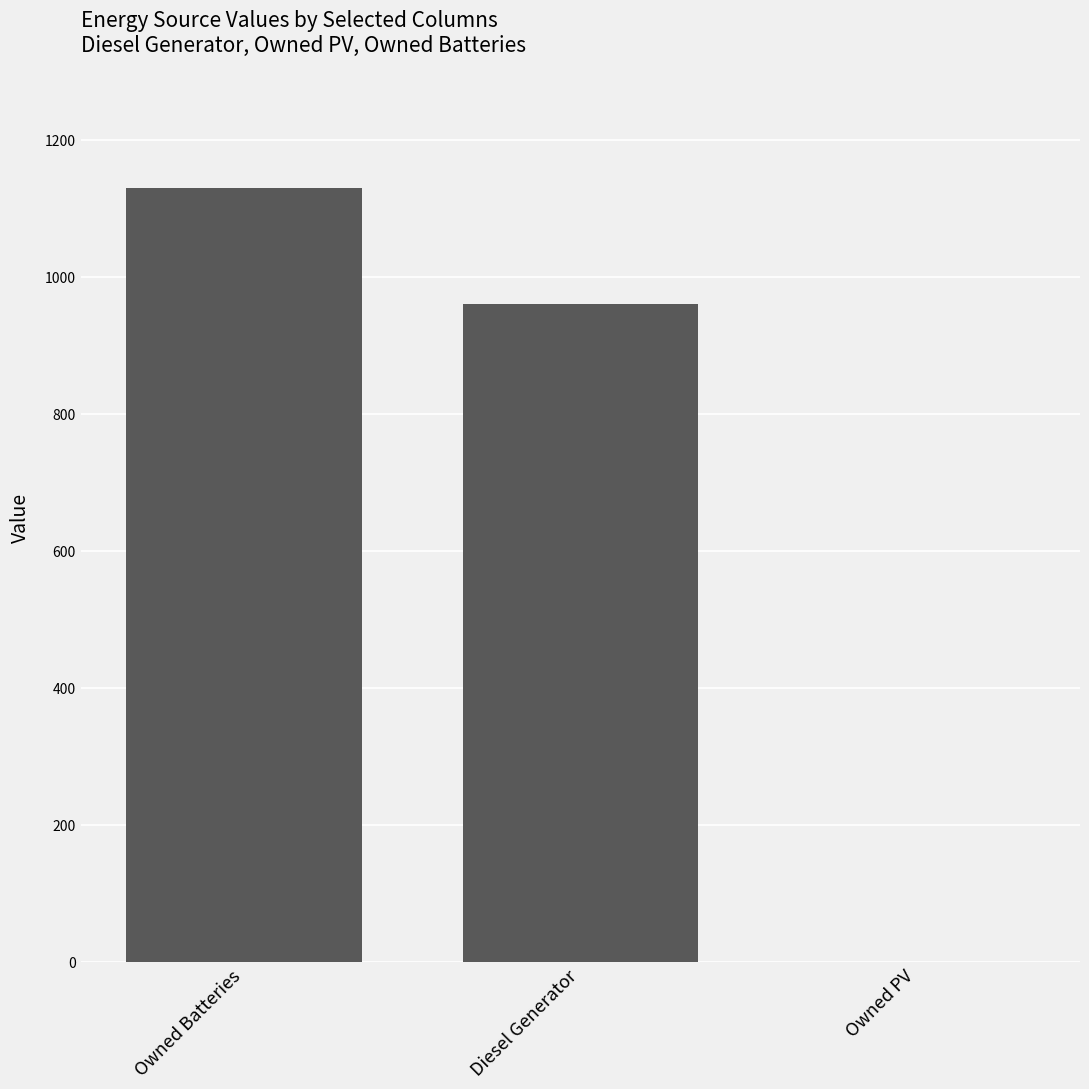

How many series are shown in this chart?

1